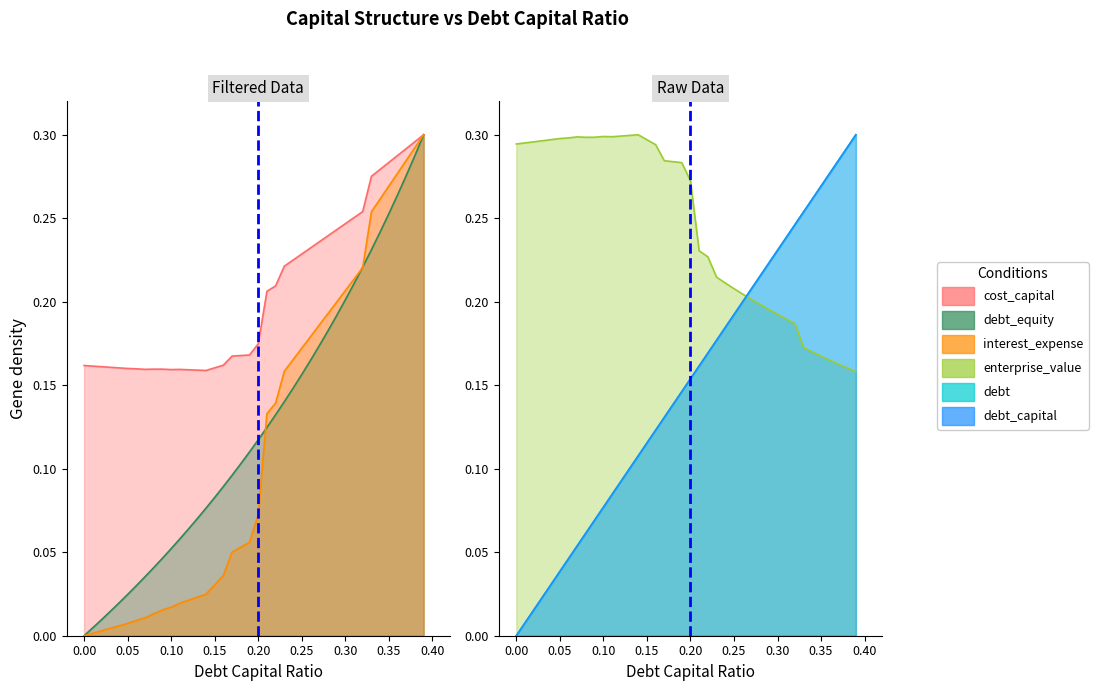

At which category does cost_capital reach its first local peak?

0.08